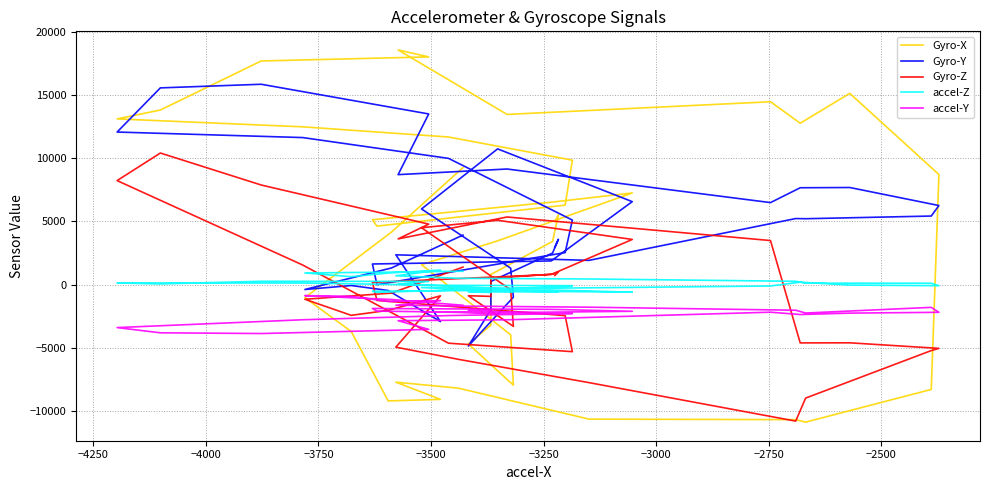

How many interior local peaks does the accel-Z series have?

9